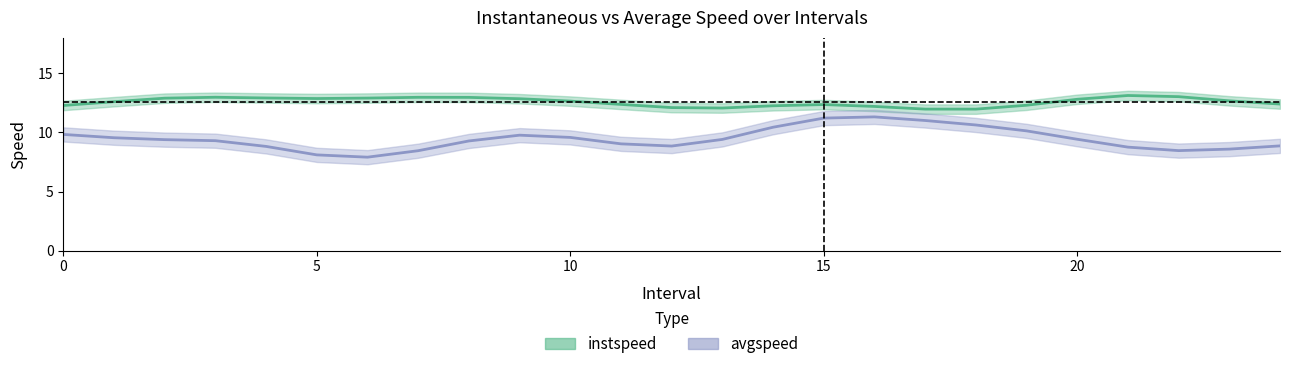

Which has a higher value, 13.0 or 20.0?

20.0